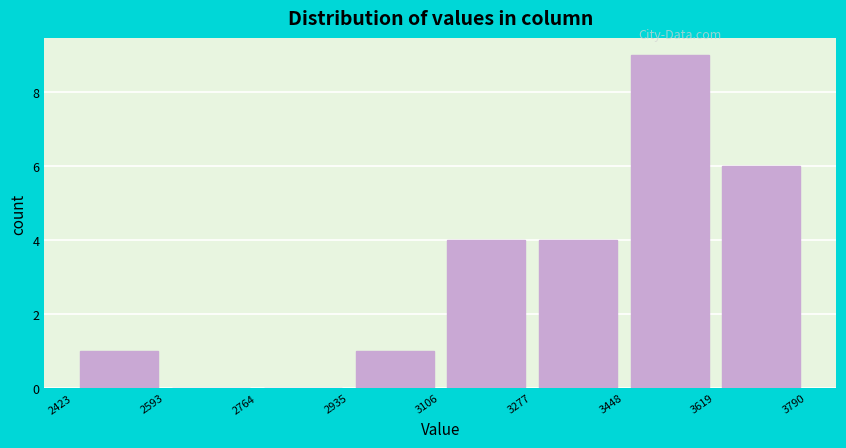

Reading left to right, list every bar in this chart as the range it spans on the x-axis followed by its height. The values are not printed on the chart, so give them approximately, as read against the axis.

2423 to 2593: 1
2593 to 2764: 0
2764 to 2935: 0
2935 to 3106: 1
3106 to 3277: 4
3277 to 3448: 4
3448 to 3619: 9
3619 to 3790: 6